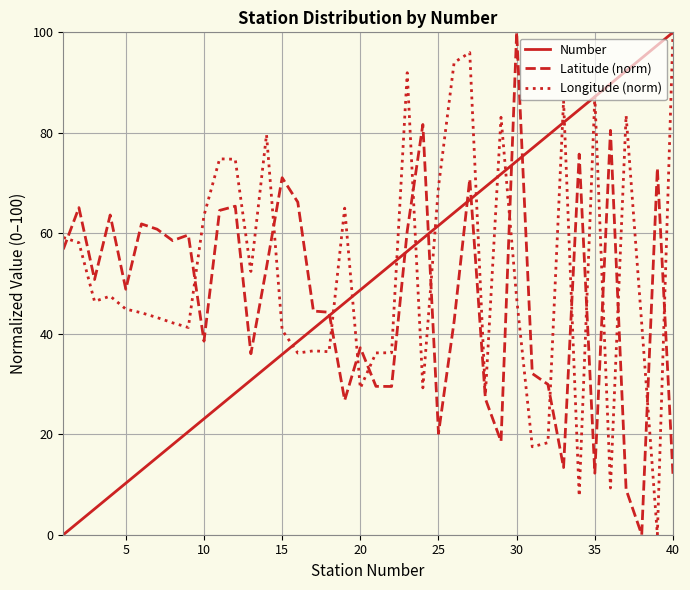

What is the highest value of the Number series?

100.0